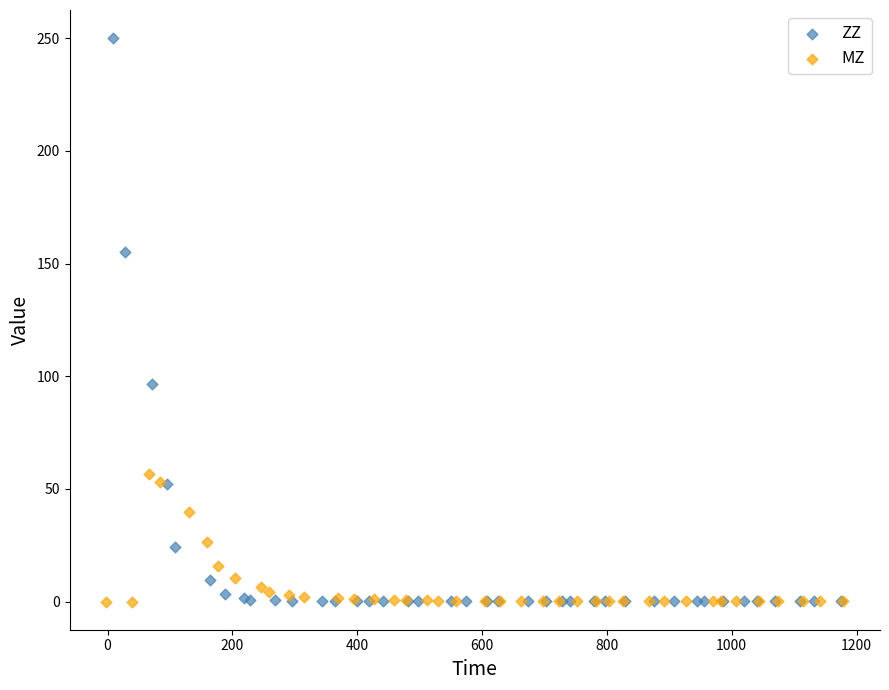

Which series has the widest spread of Y values?

ZZ